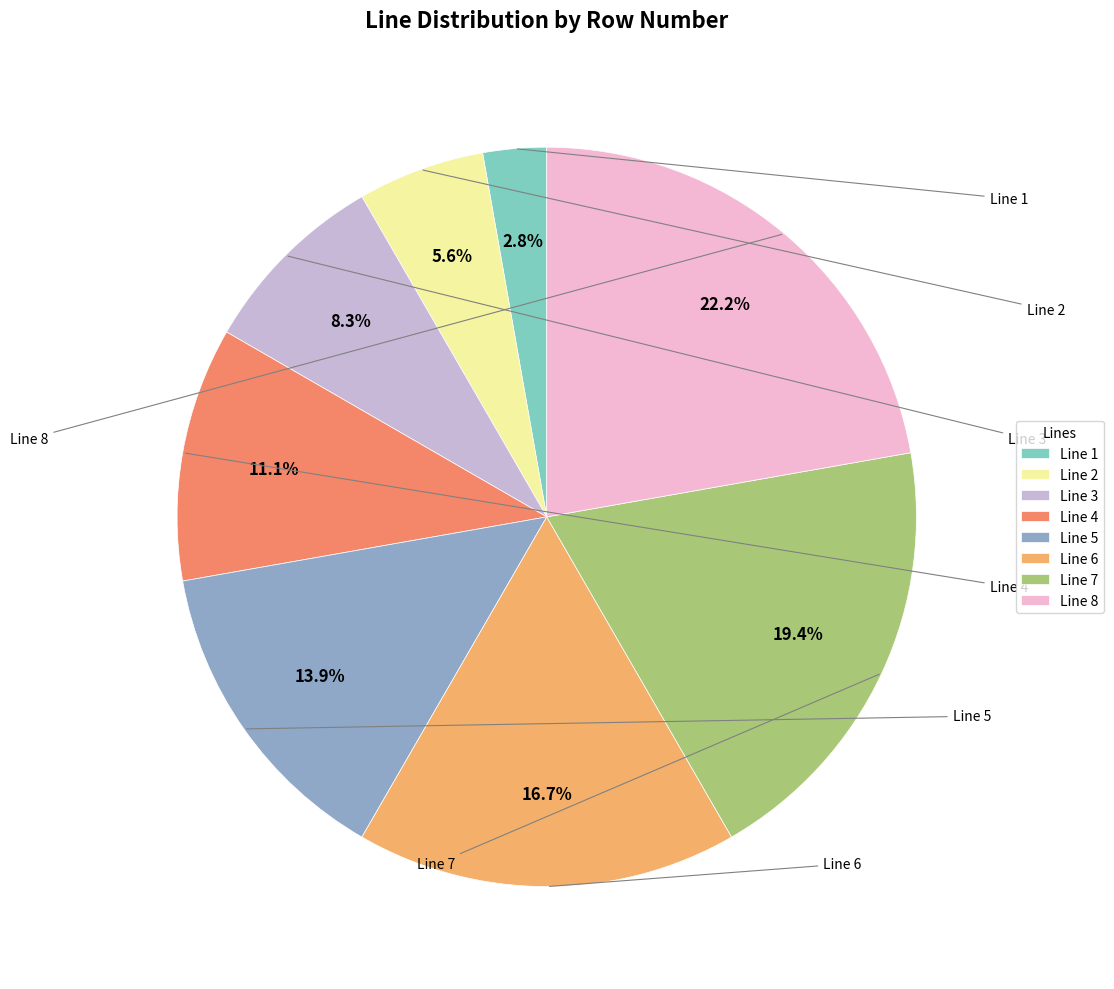

Count the number of slices in the pie.

8